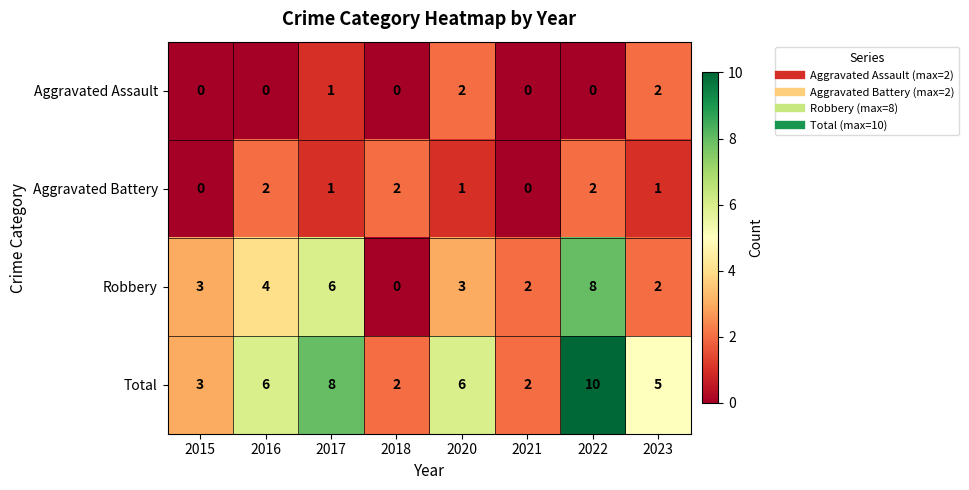

At how many categories does at least one series exceed 1?

8